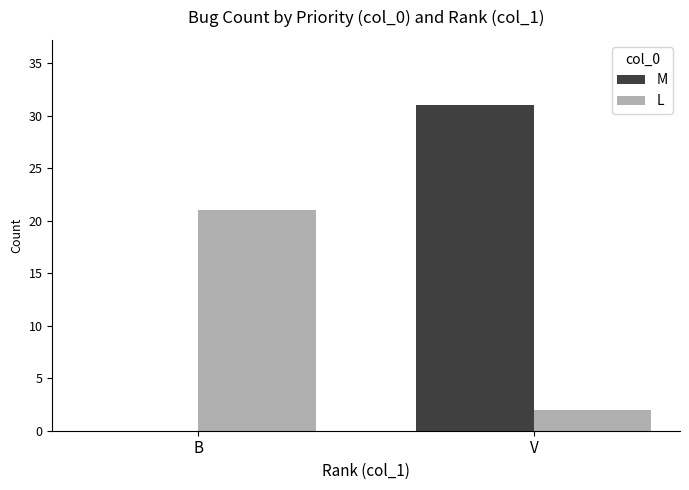

How many groups of bars are there?

2